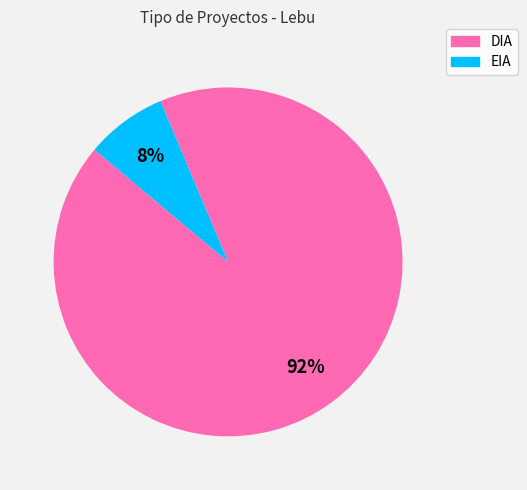

Which has a higher value, EIA or DIA?

DIA